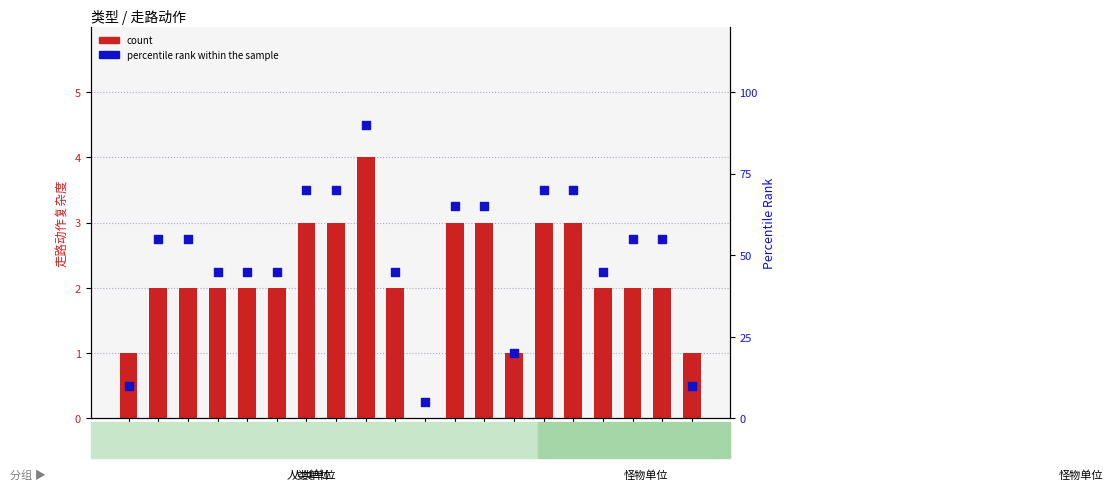

Which series reaches the minimum Y coordinate?

count